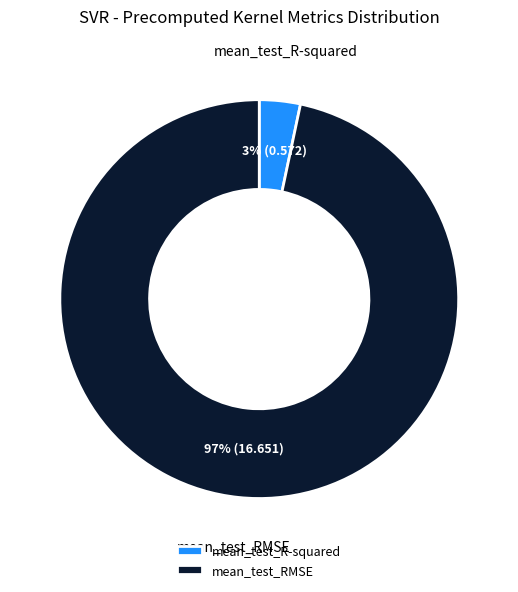

Count the number of slices in the pie.

2